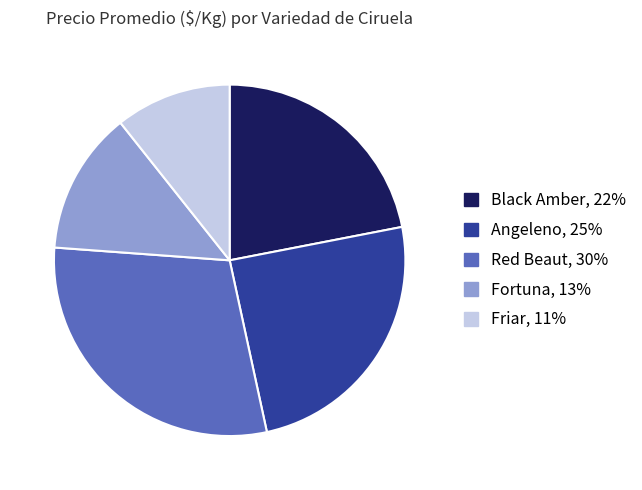

Which has a higher value, Black Amber or Red Beaut?

Red Beaut